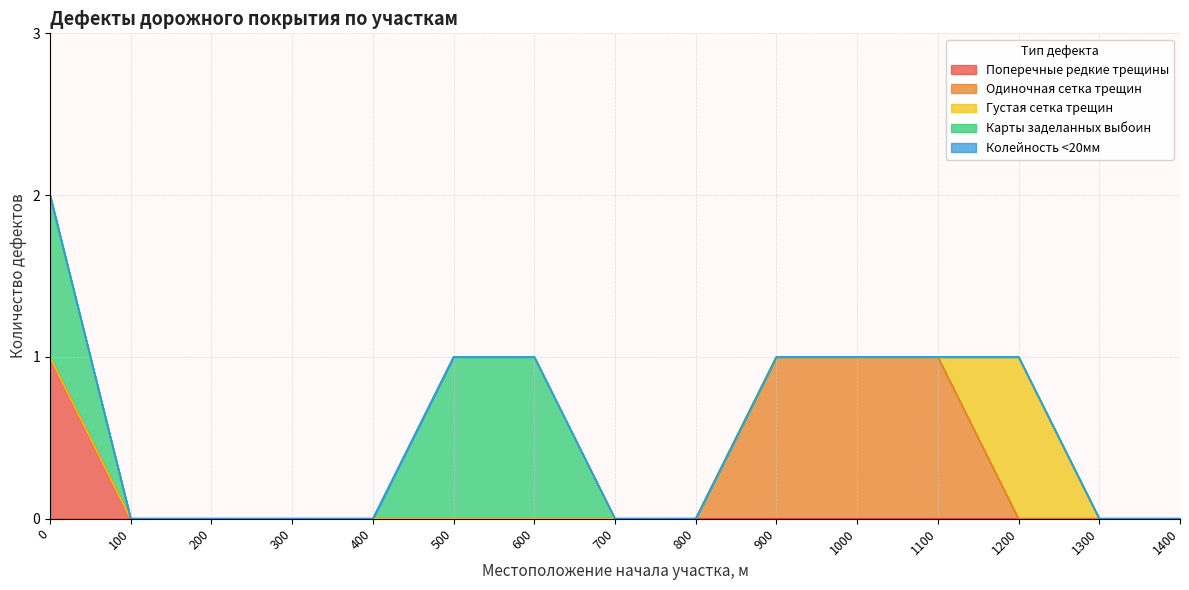

What are all the series names shown in the legend?

Поперечные редкие трещины, Одиночная сетка трещин, Густая сетка трещин, Колейность <20мм, Карты заделанных выбоин